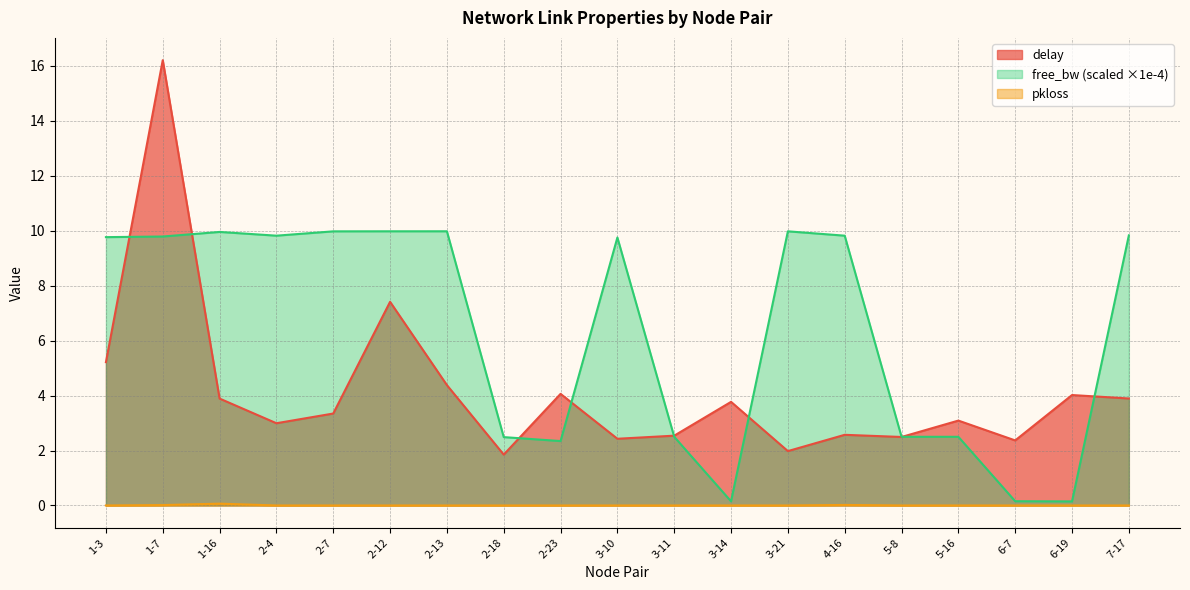

True or false: free_bw_scaled and delay cross at least once.

True